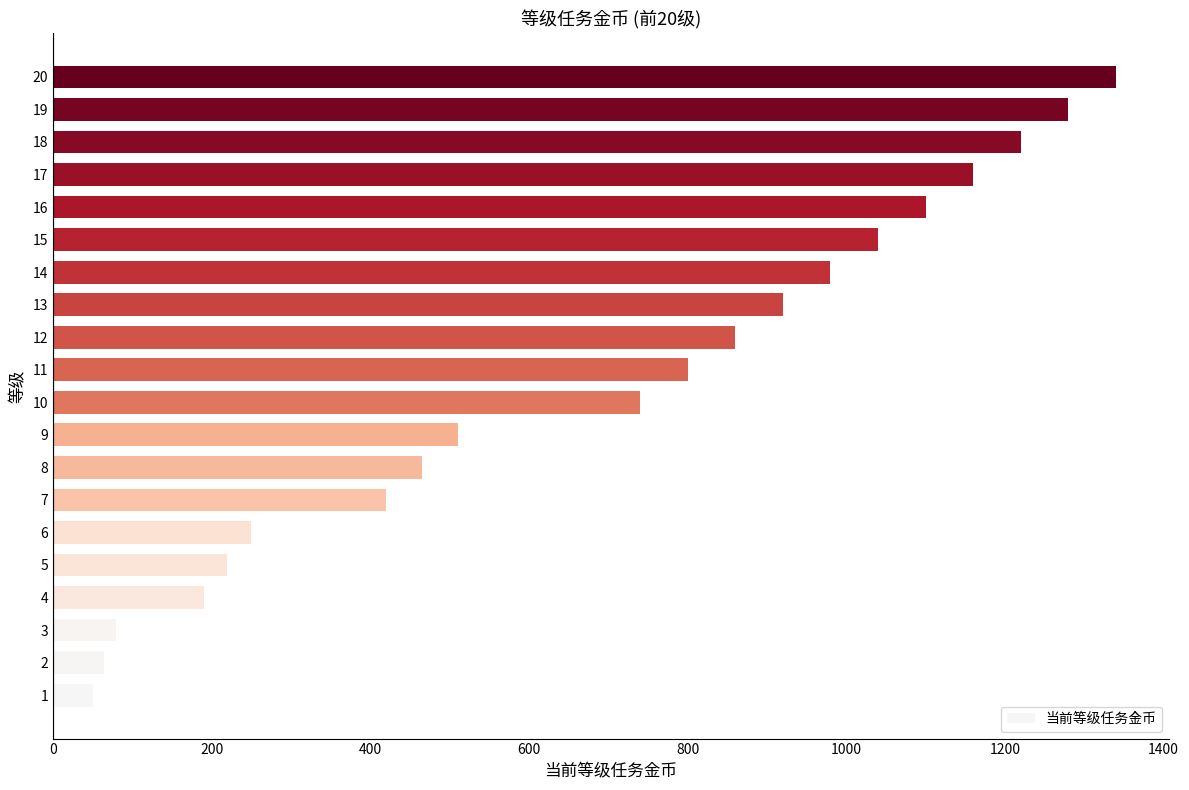

What is the maximum value shown in the chart?

1340